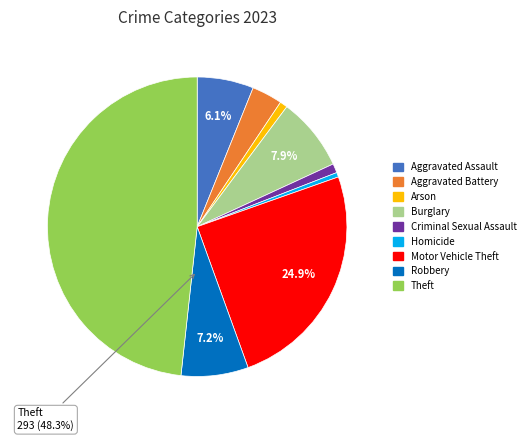

What is the total percentage of Motor Vehicle Theft and Aggravated Battery?

28.2%